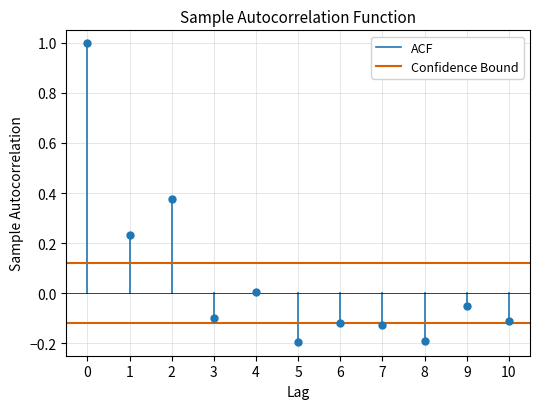

What is the range of Y values (max minus min)?

1.2